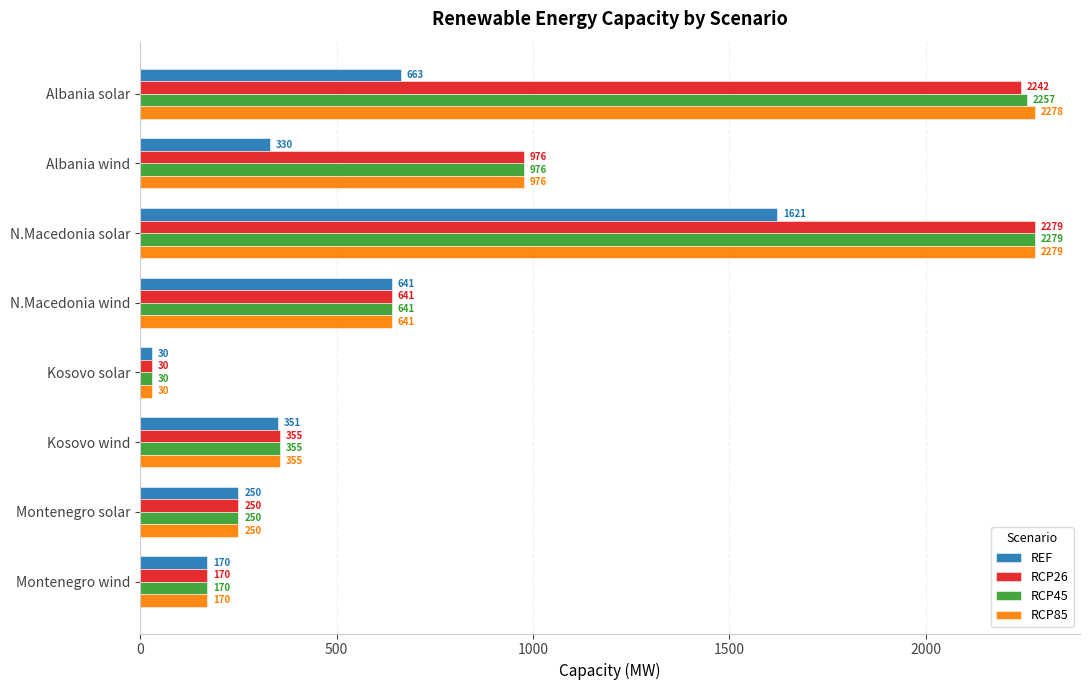

Between Albania solar and Montenegro solar, which series saw the biggest shift?

RCP85